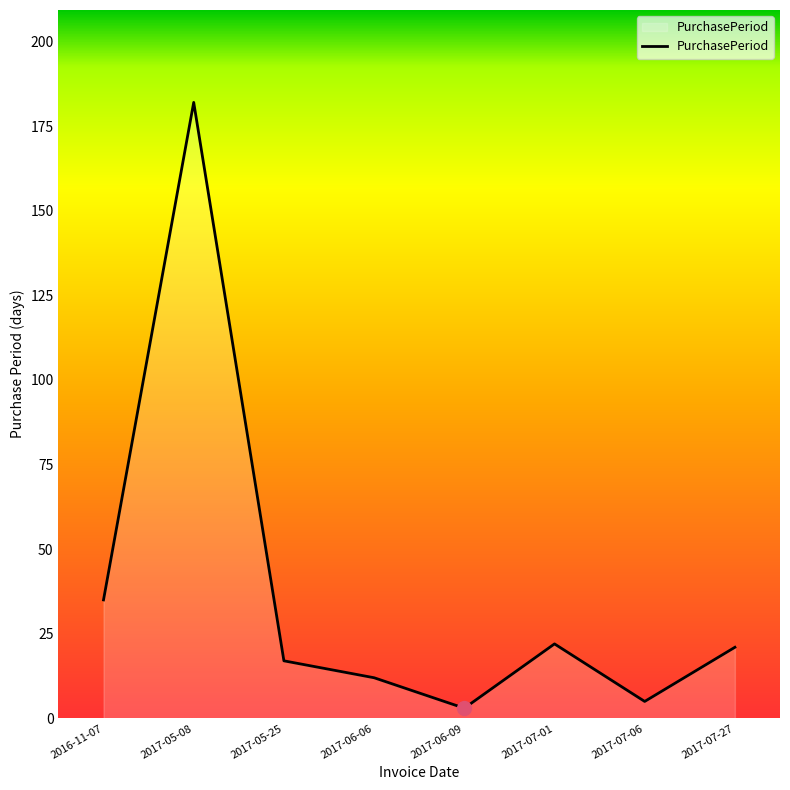

What position from the right is 2016-11-07?

8